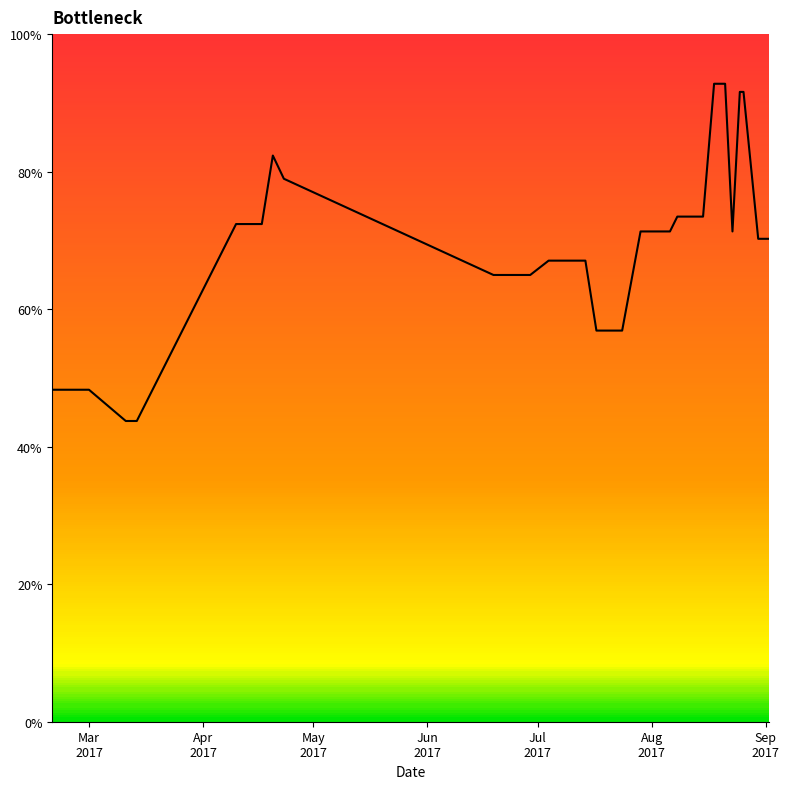

What is the difference between the maximum and minimum values?

49.0